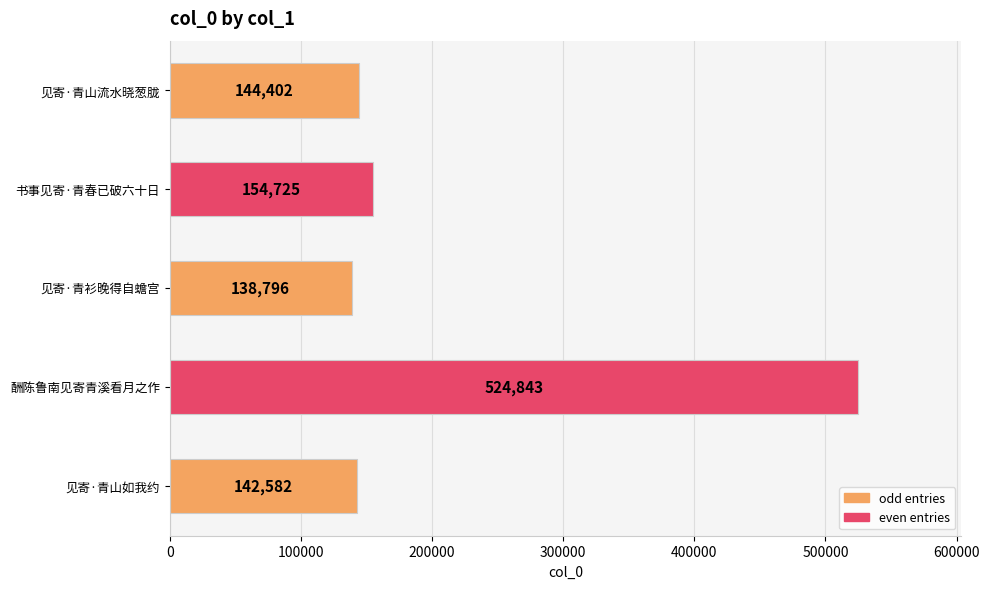

At which label is the value closest to 331819?

书事见寄·青春已破六十日